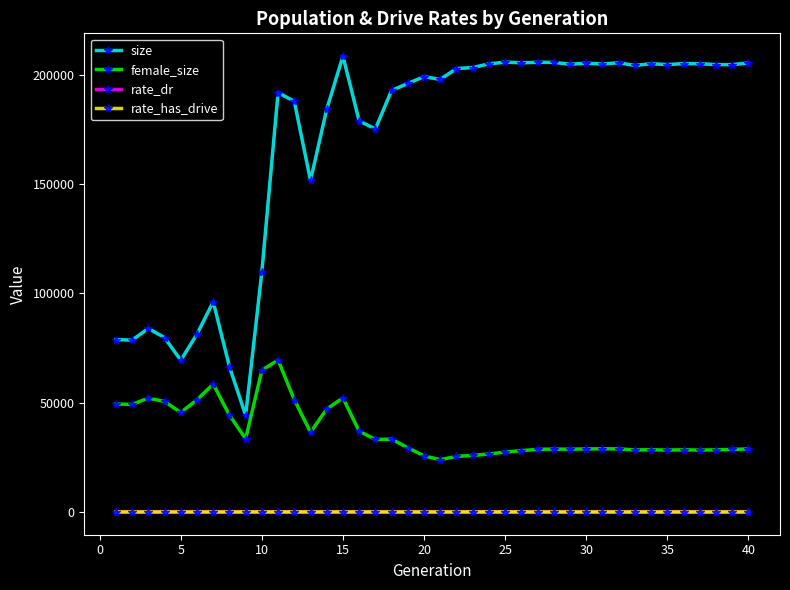

True or false: size and rate_has_drive intersect in this chart.

False